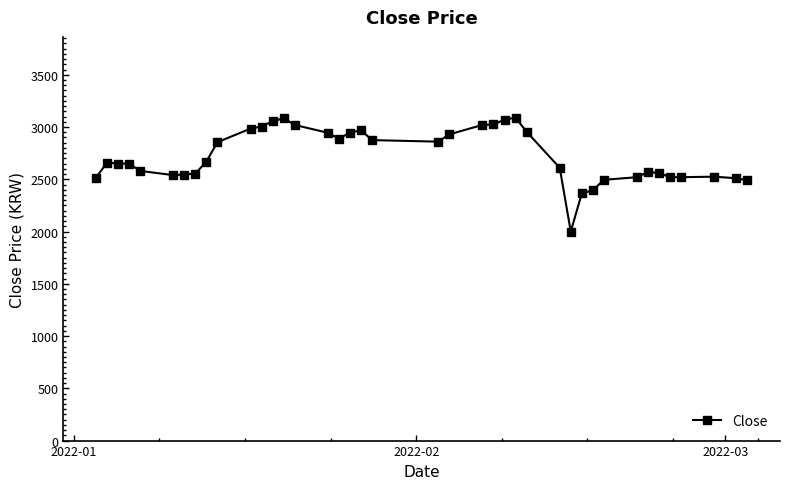

What is the maximum value shown in the chart?

3090